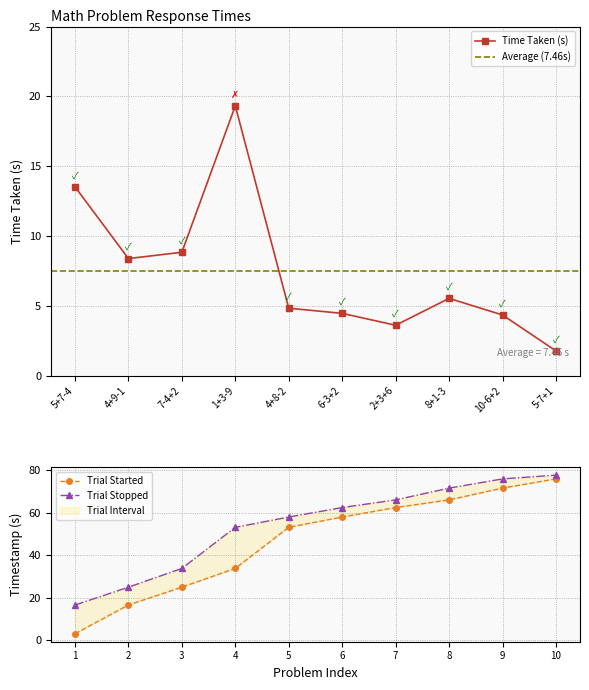

Does the chart display data point markers on the line(s)?

Yes